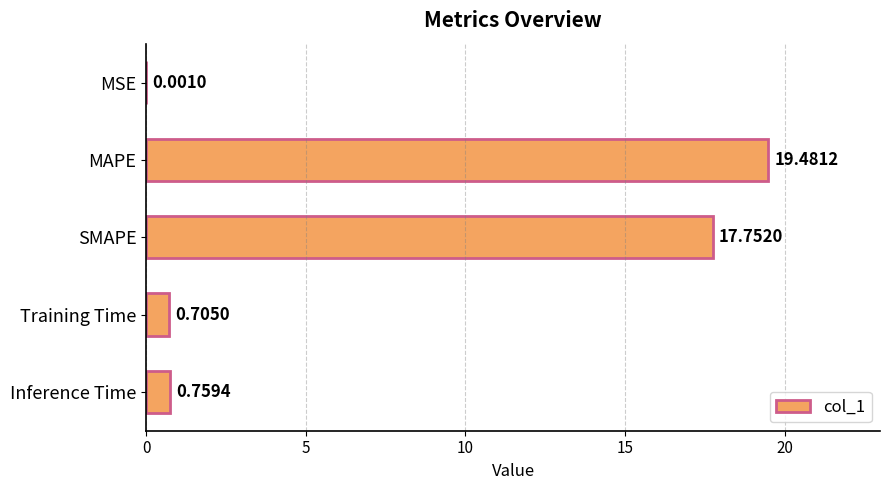

Are the bars horizontal?

Yes